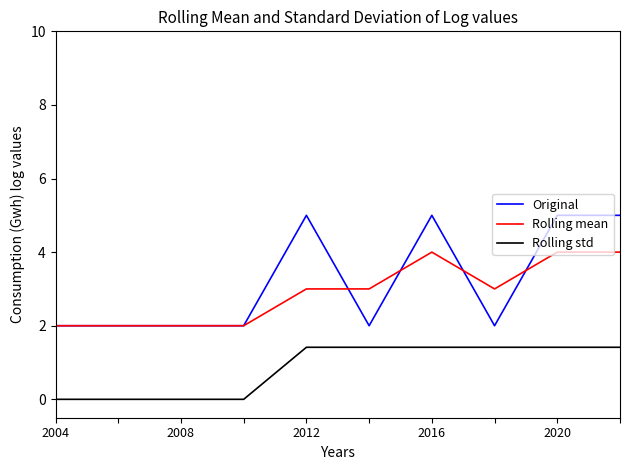

What is the lowest value of the Rolling mean series?

2.0